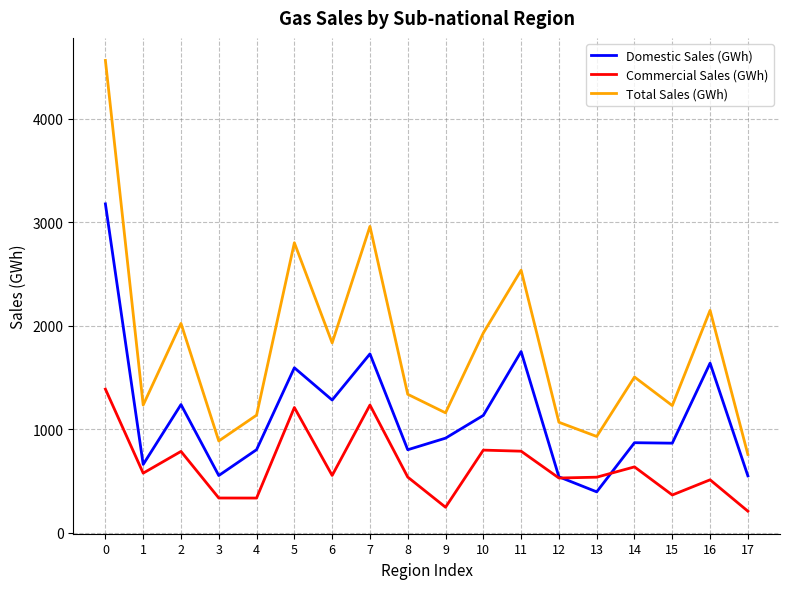

Is the value of Total Sales (GWh) at 4 greater than the value of Domestic Sales (GWh) at 9?

Yes